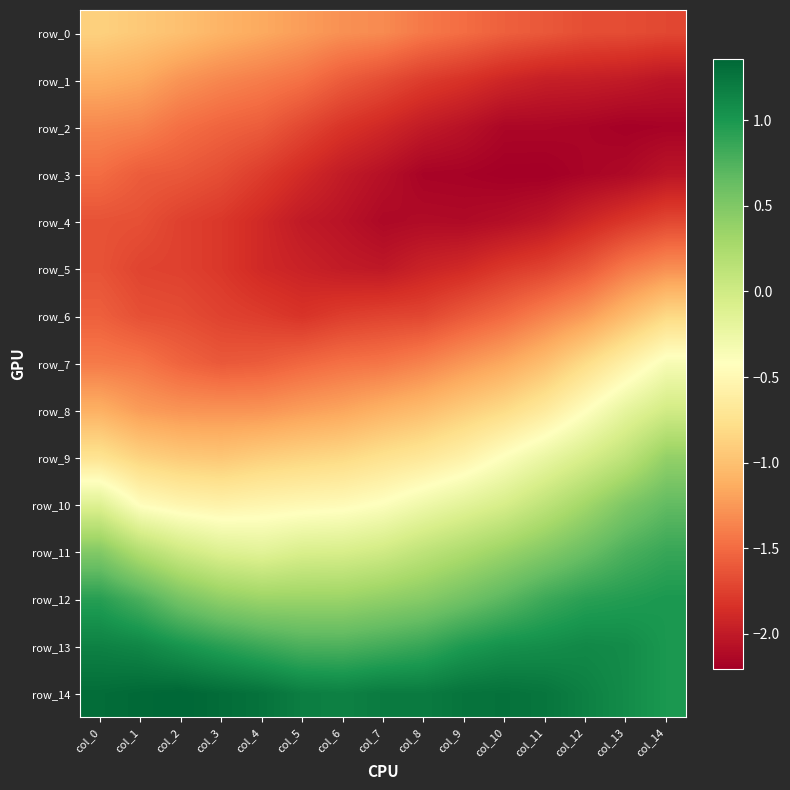

What is the sum of the row_14 values at col_13 and col_3?

2.4